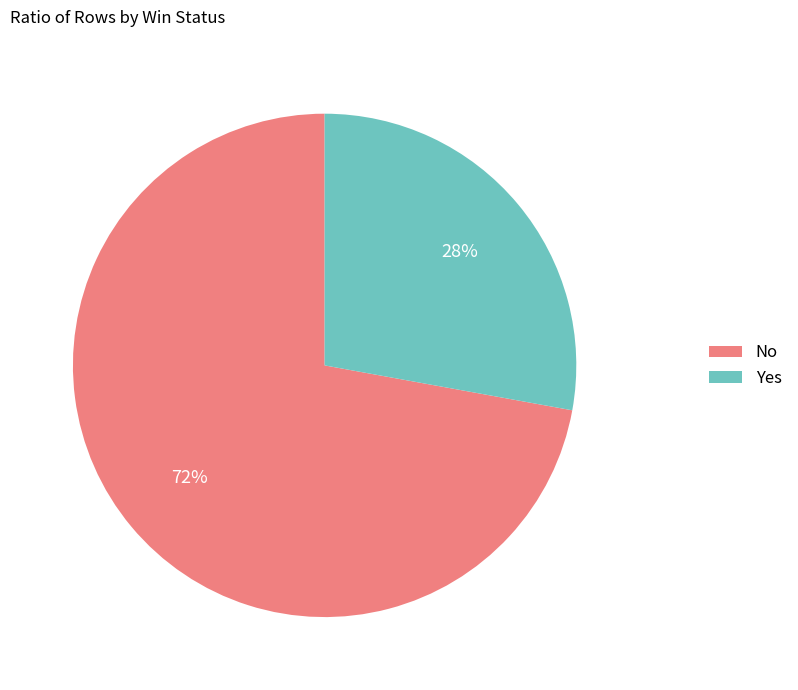

To the nearest percent, what is the difference between the largest and smallest slice percentages?

44%